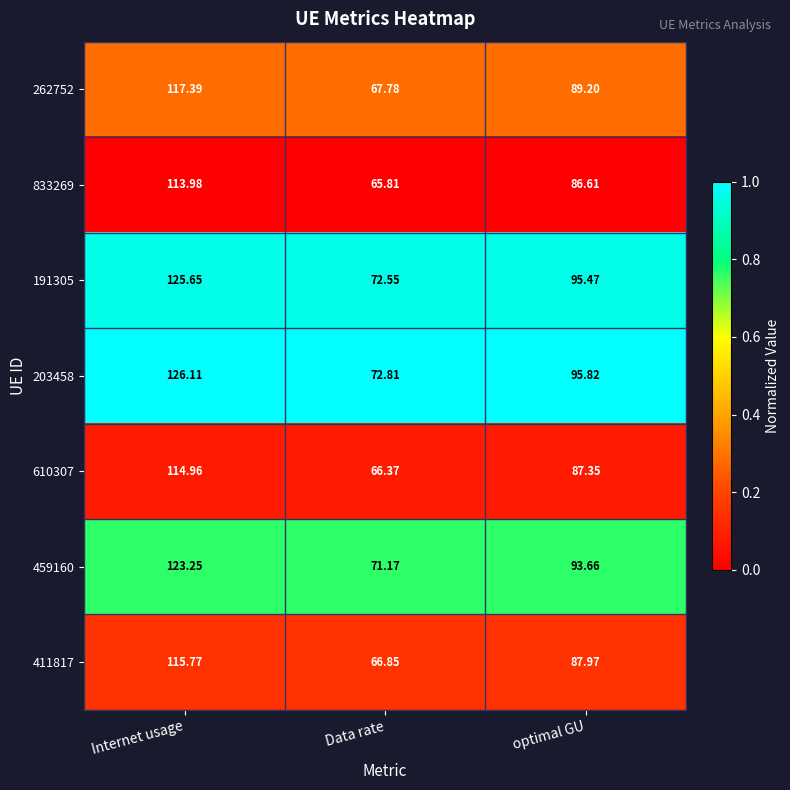

At which label does 262752 first exceed 89?

Internet usage